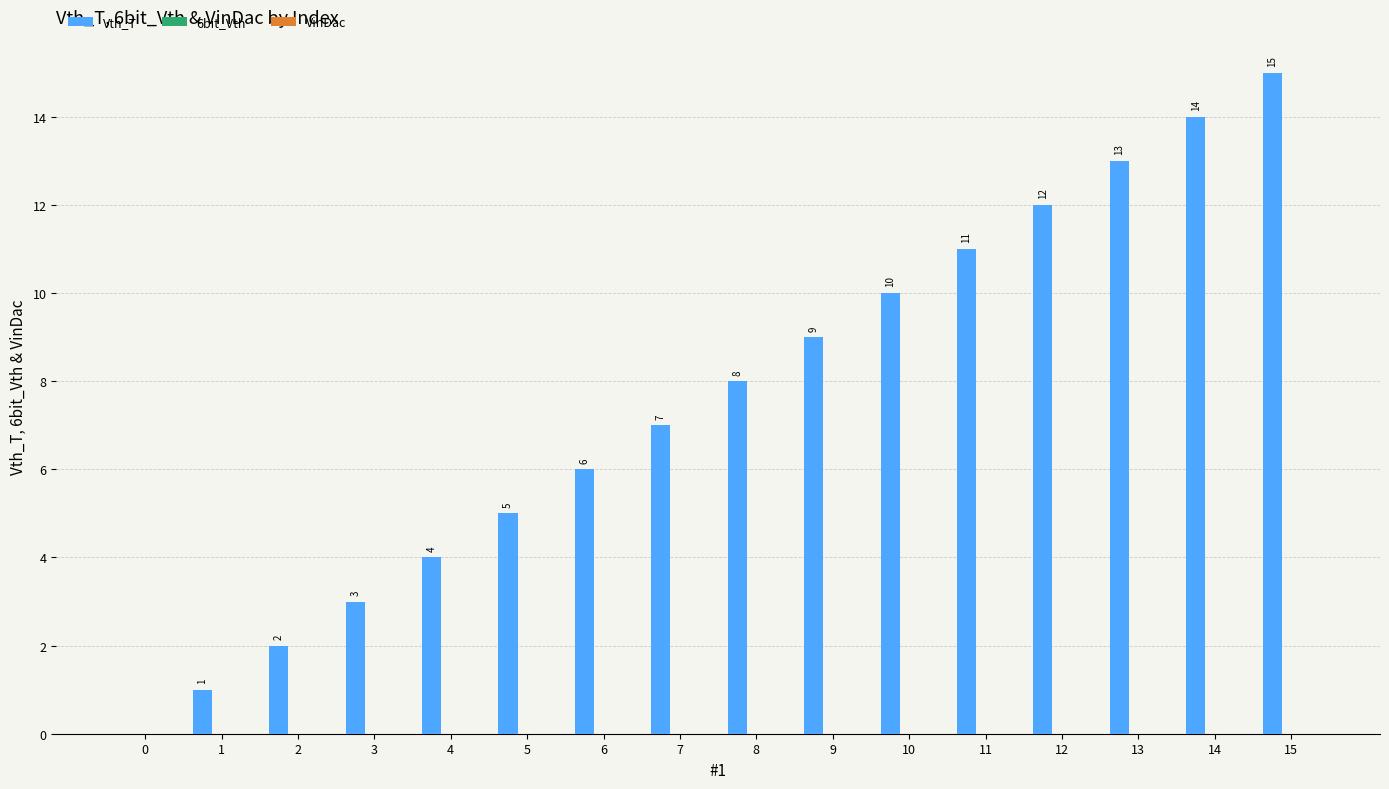

What is the sum of the values at 14 and 9?

23